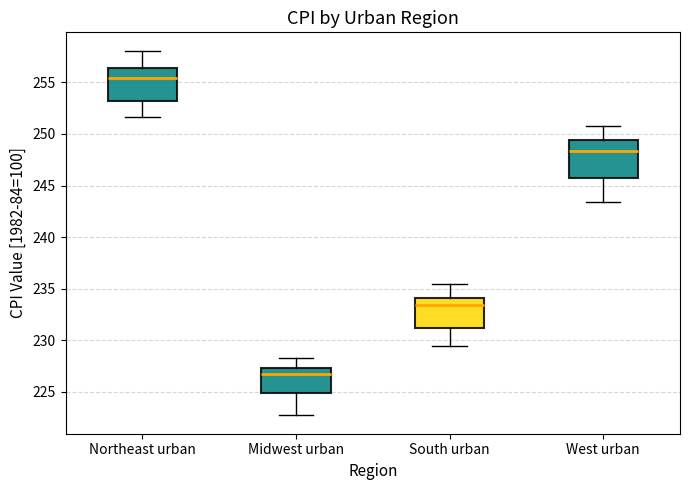

Which box has the highest median line?

Northeast urban